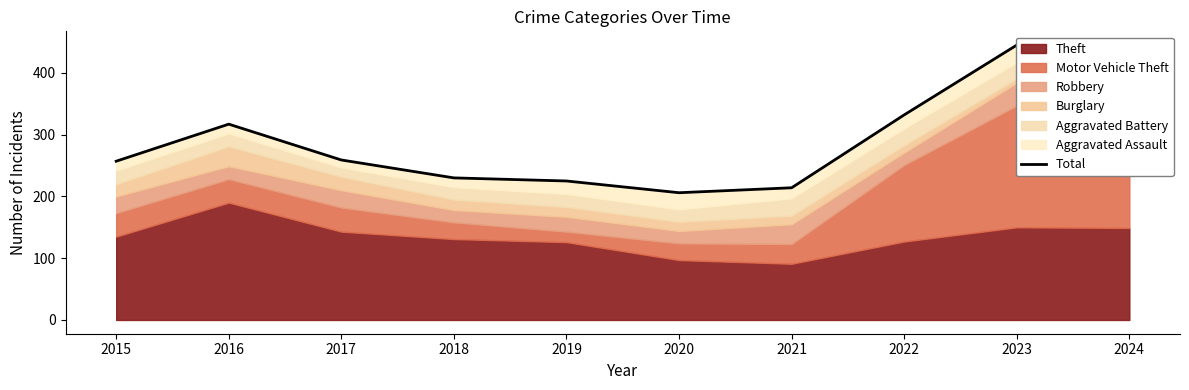

Reading right to left, list all the values displayed in this chart.

352	445	332	214	206	225	230	259	317	257